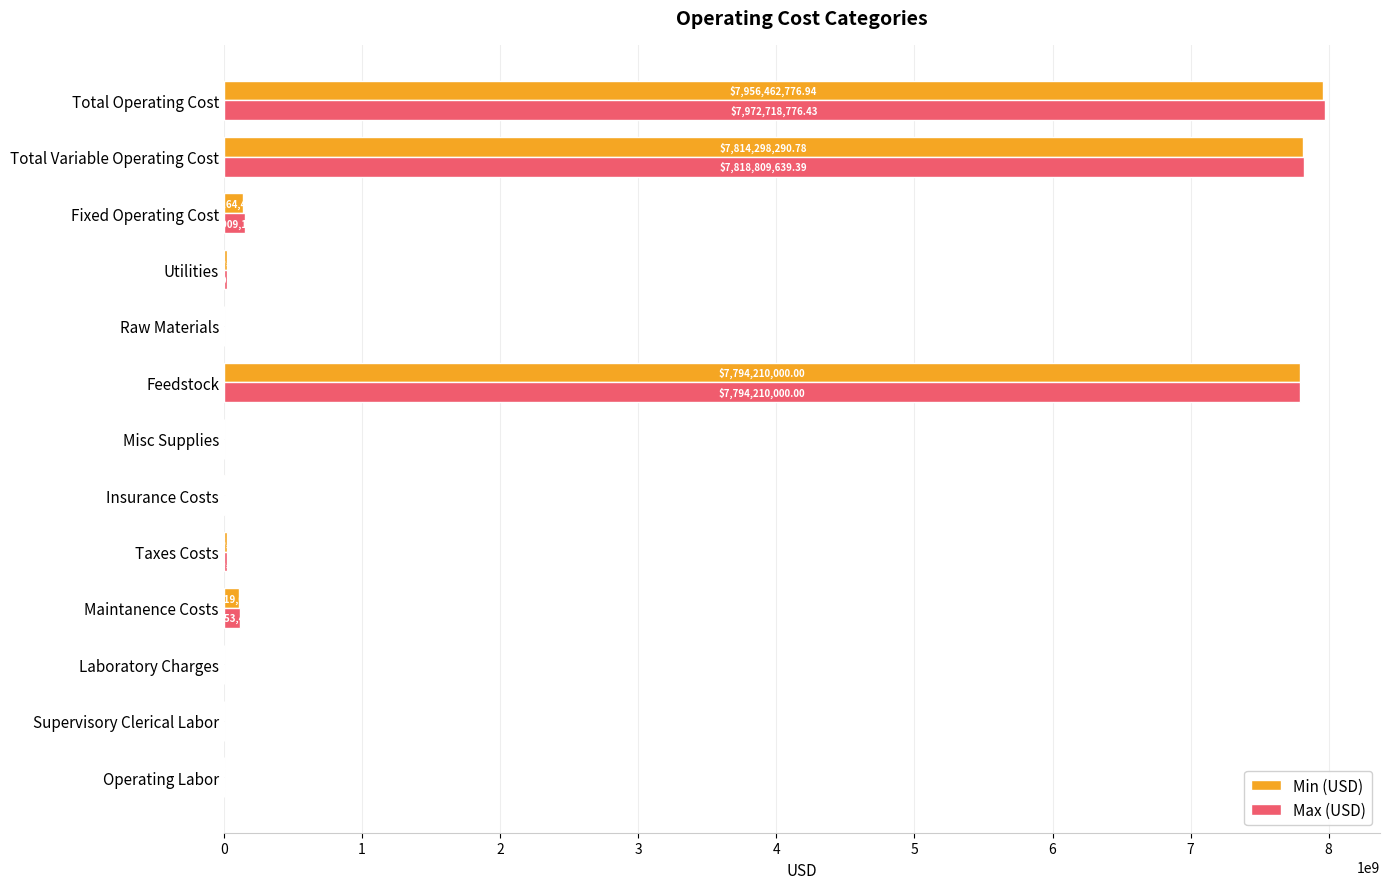

At which label is Max (USD) closest to 3986361458?

Feedstock